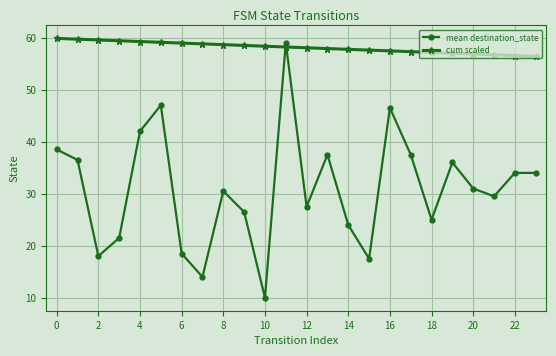

Which series has the largest range (max minus min)?

mean destination_state